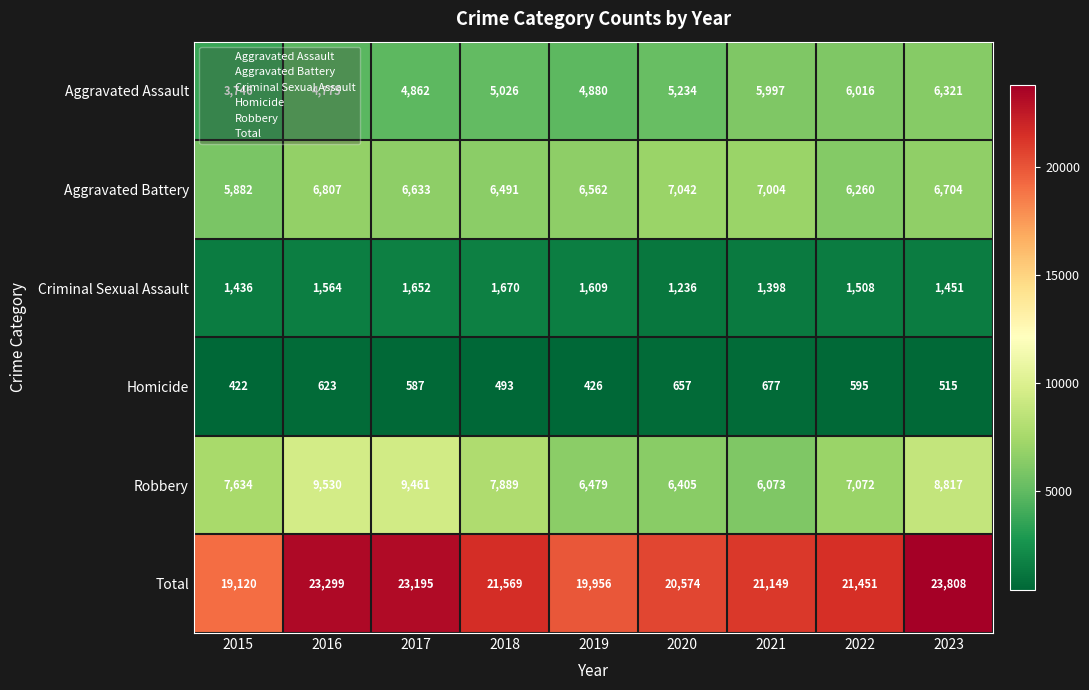

Which series changed the most between 2016 and 2022?

Robbery